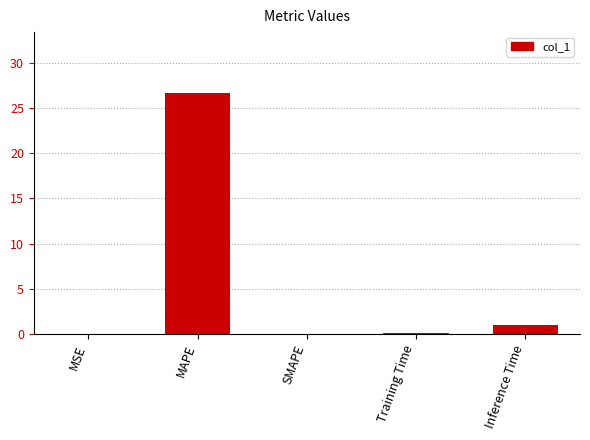

At which label is the value closest to 13?

Inference Time